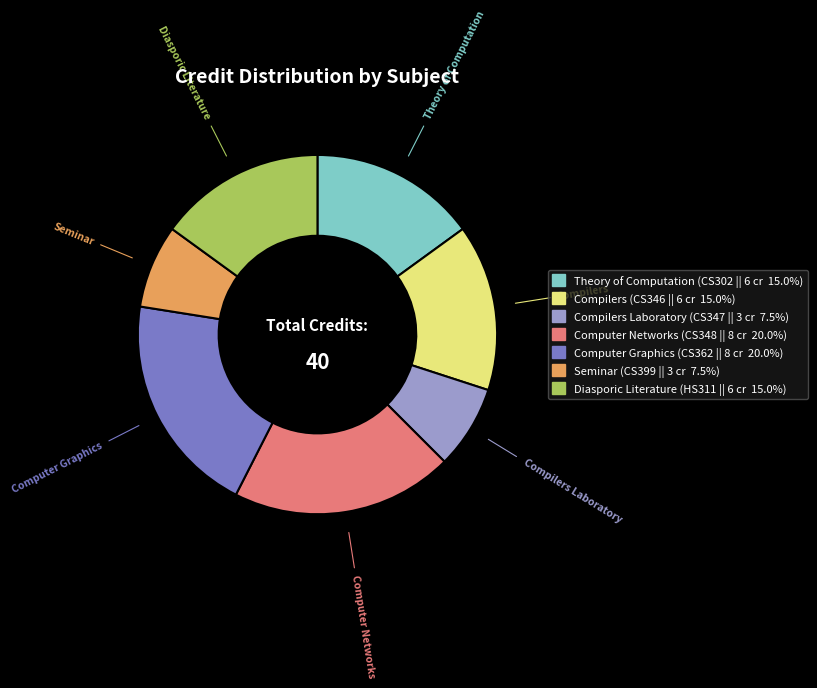

Does any single category account for the majority?

No